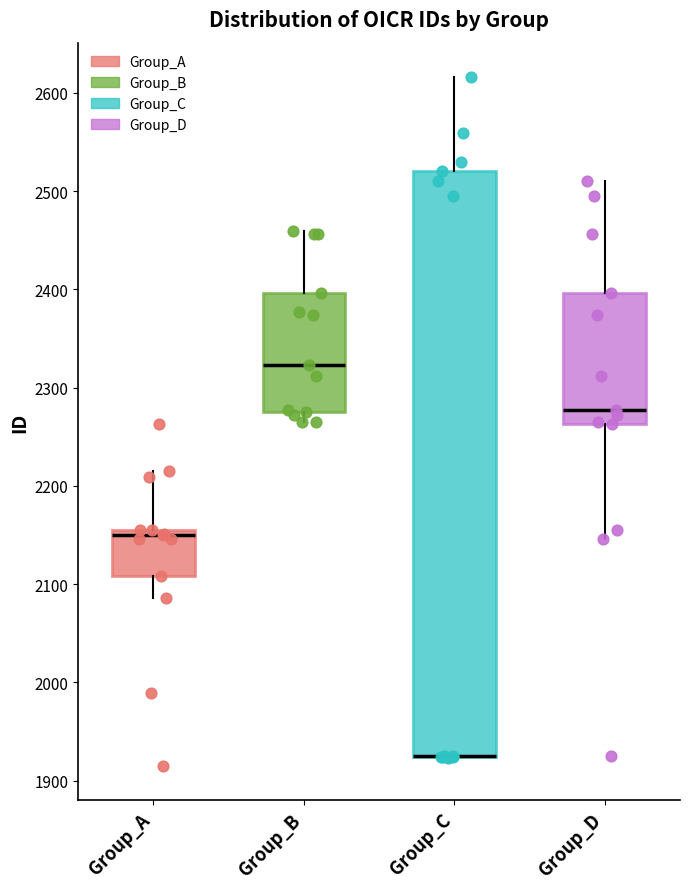

Where is the lower edge of the box for Group_B on the y-axis? The values are not printed on the chart, so give them approximately, as read against the axis.

2280